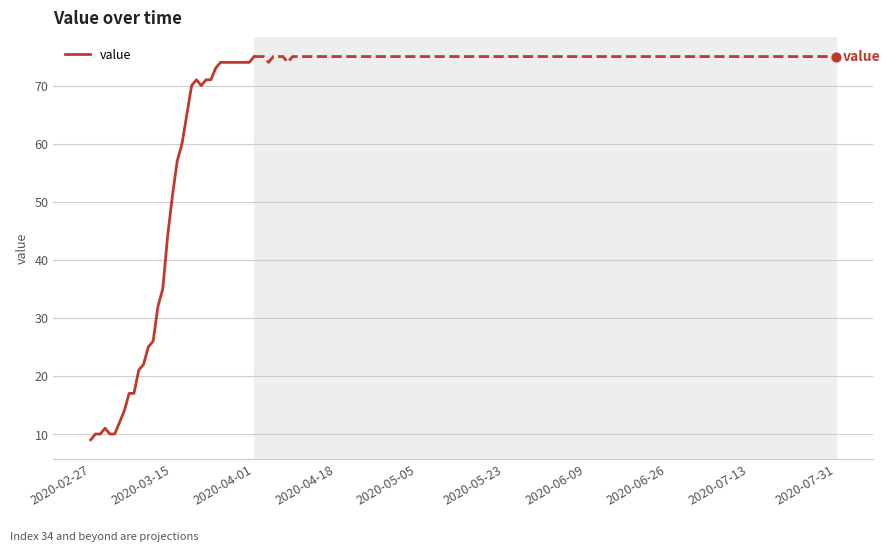

Which has a higher value, 12 or 17?

17